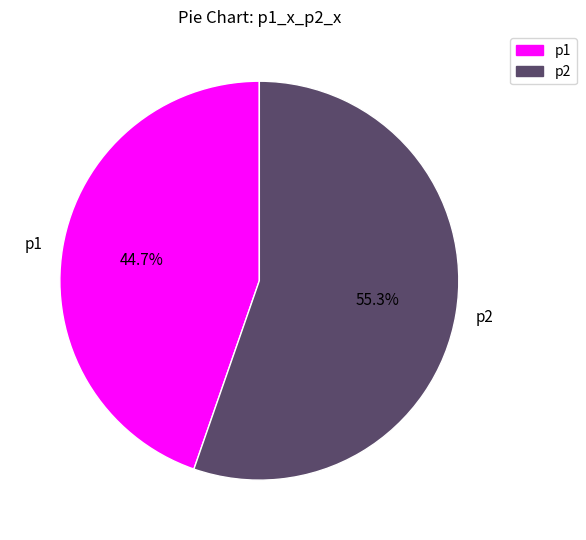

To the nearest percent, what portion does p2 represent?

55%